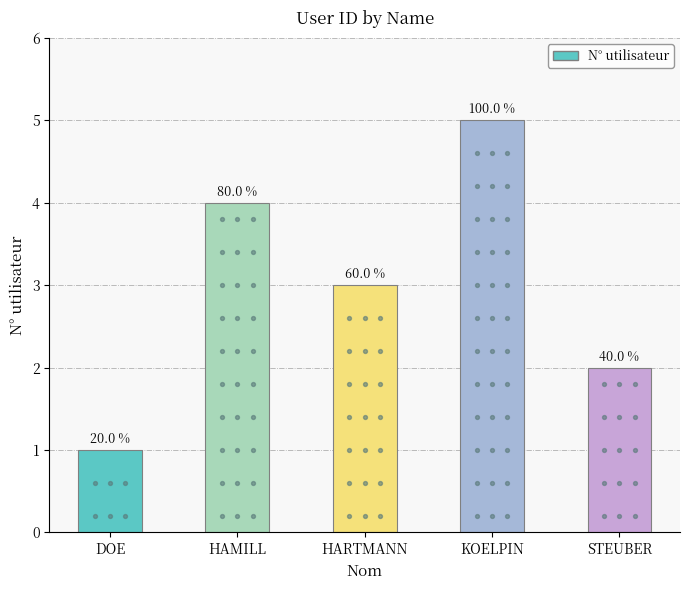

What is the ratio of the value at HARTMANN to the value at STEUBER?

1.5